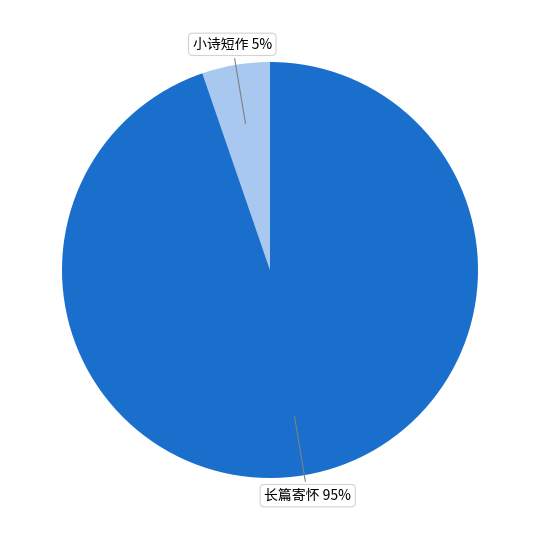

To the nearest percent, what is the combined percentage of 长篇寄怀 and 小诗短作?

100%